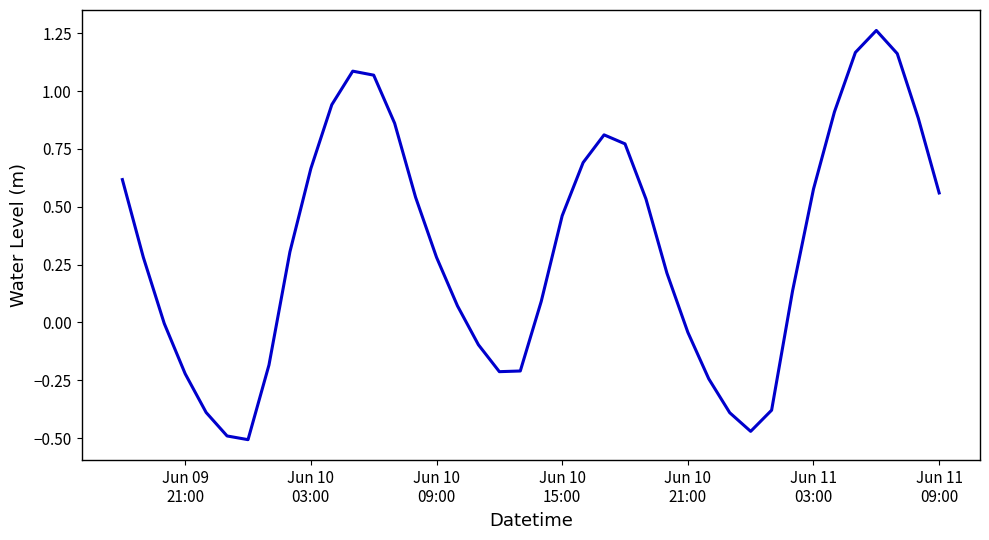

How many lines are shown in the chart?

1